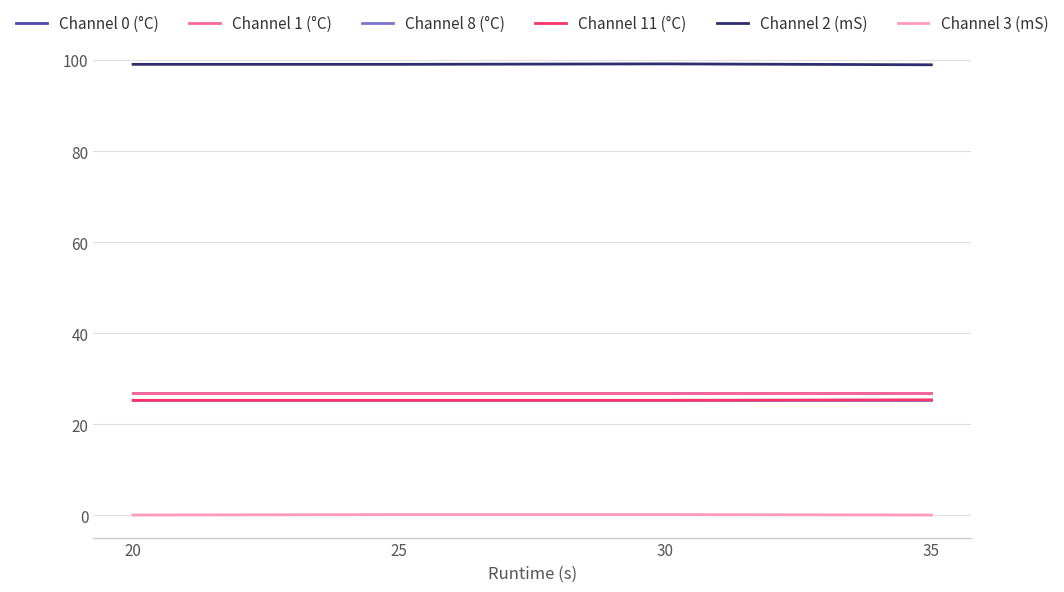

How many lines are shown in the chart?

6